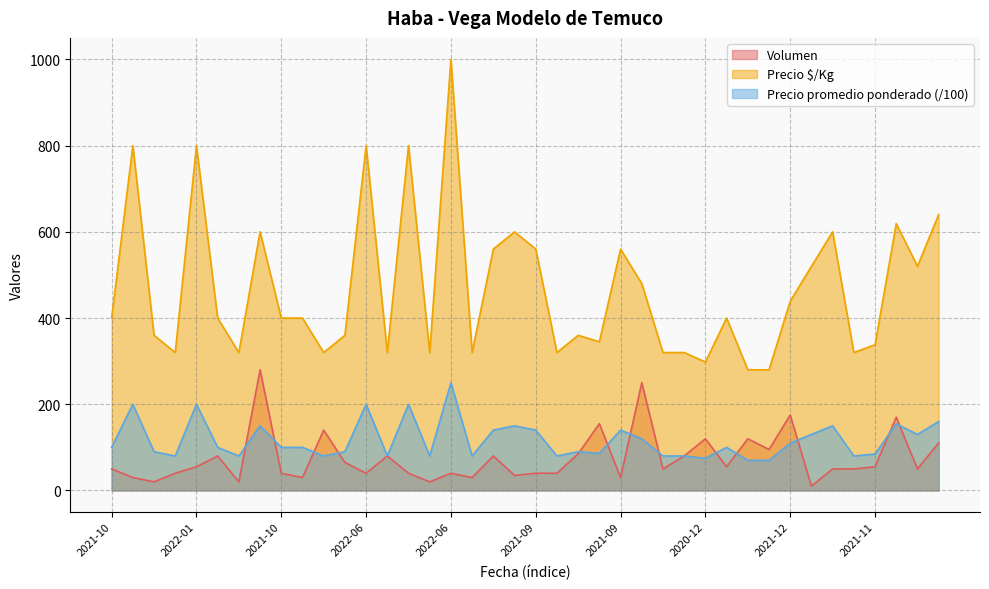

What is the difference between the maximum and minimum values in the Precio $/Kg series?

720.0